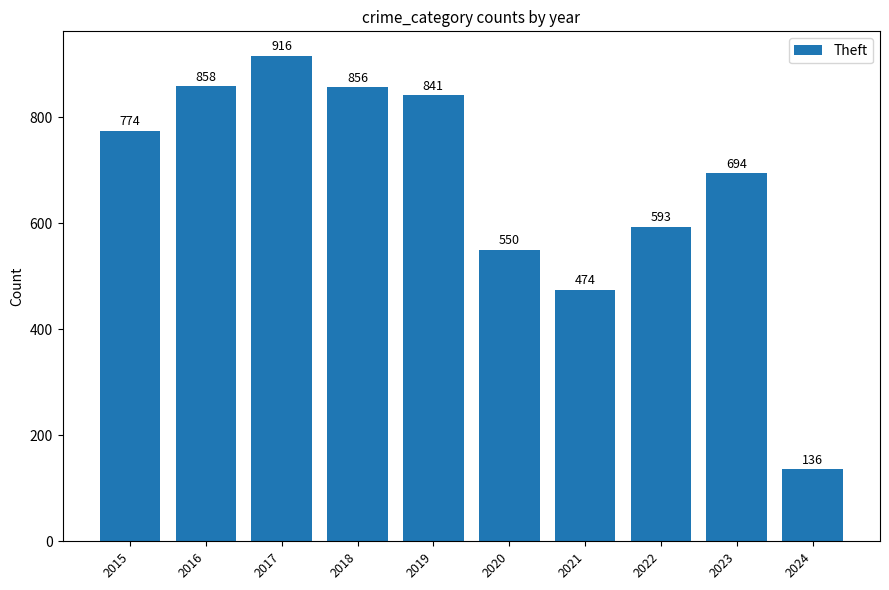

The chart shows a value of 392 at 2018. True or false?

False